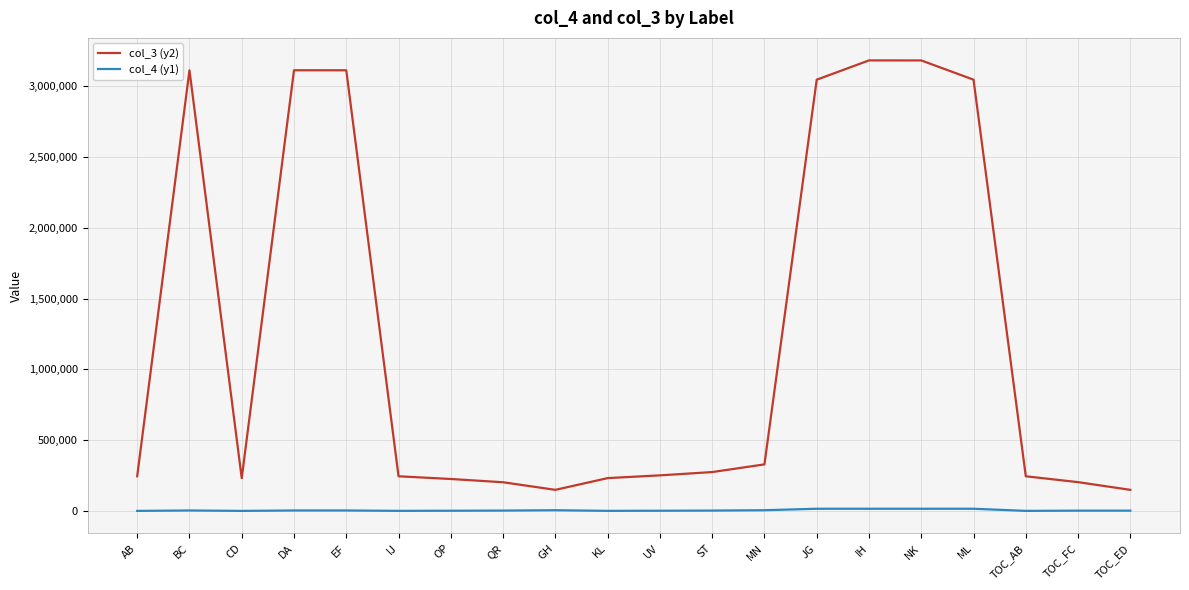

Which series has the largest total across all categories?

col_3 (y2)